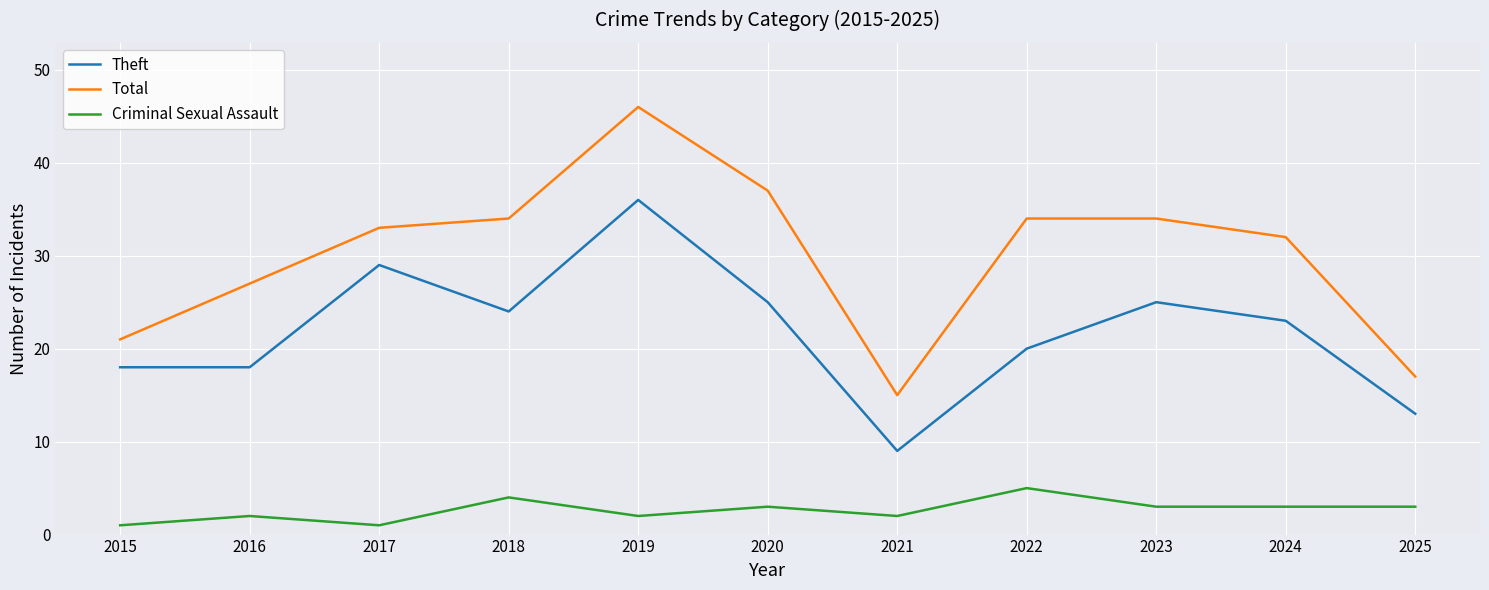

What is the maximum value shown in the chart?

46